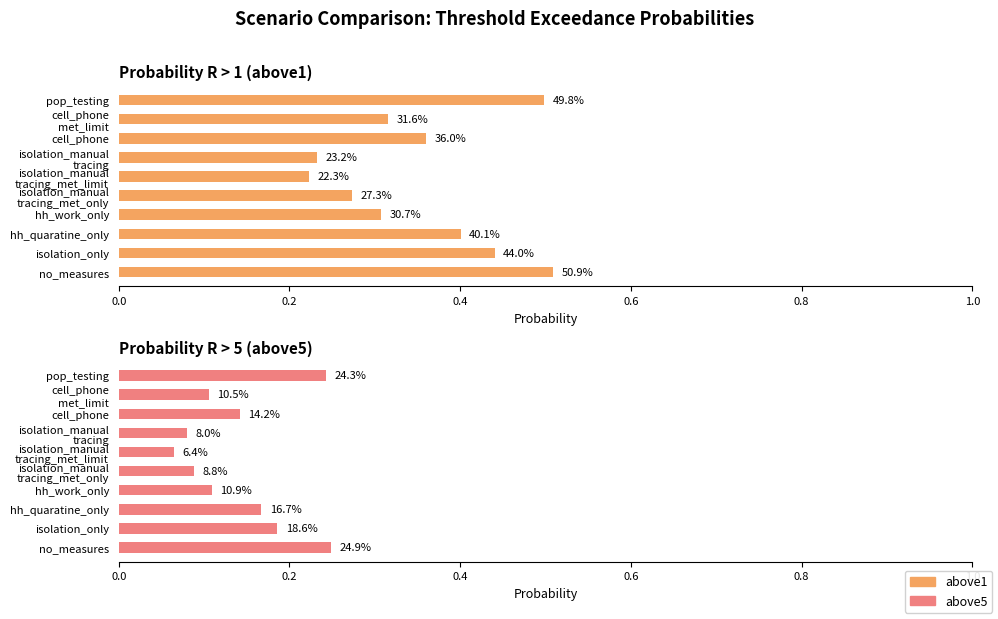

List the series in order of their overall mean, lowest first.

above5, above1